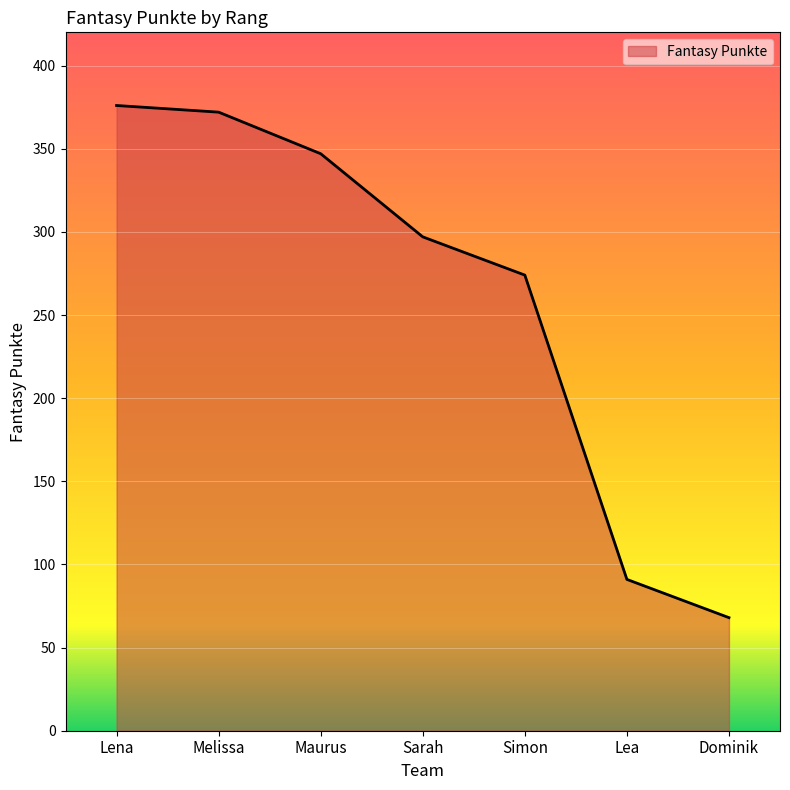

What is the change in value from Maurus to Sarah?

-50